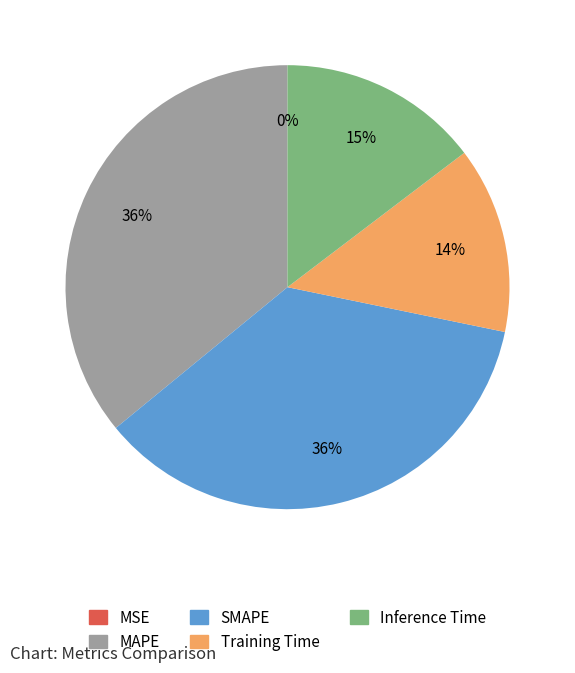

To the nearest percent, what is the difference between the largest and smallest slice percentages?

36%